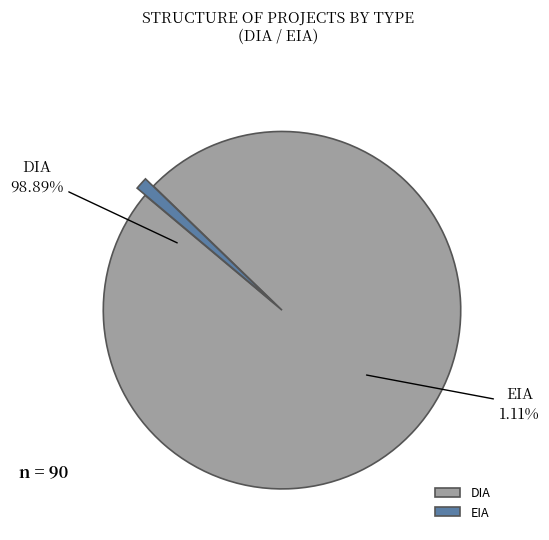

Is there a majority slice in this chart?

Yes